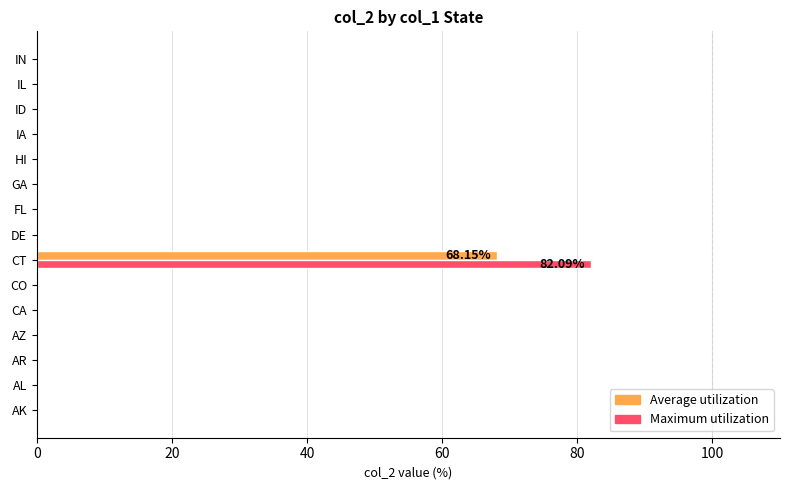

At which category is the sum across all series the highest?

CT